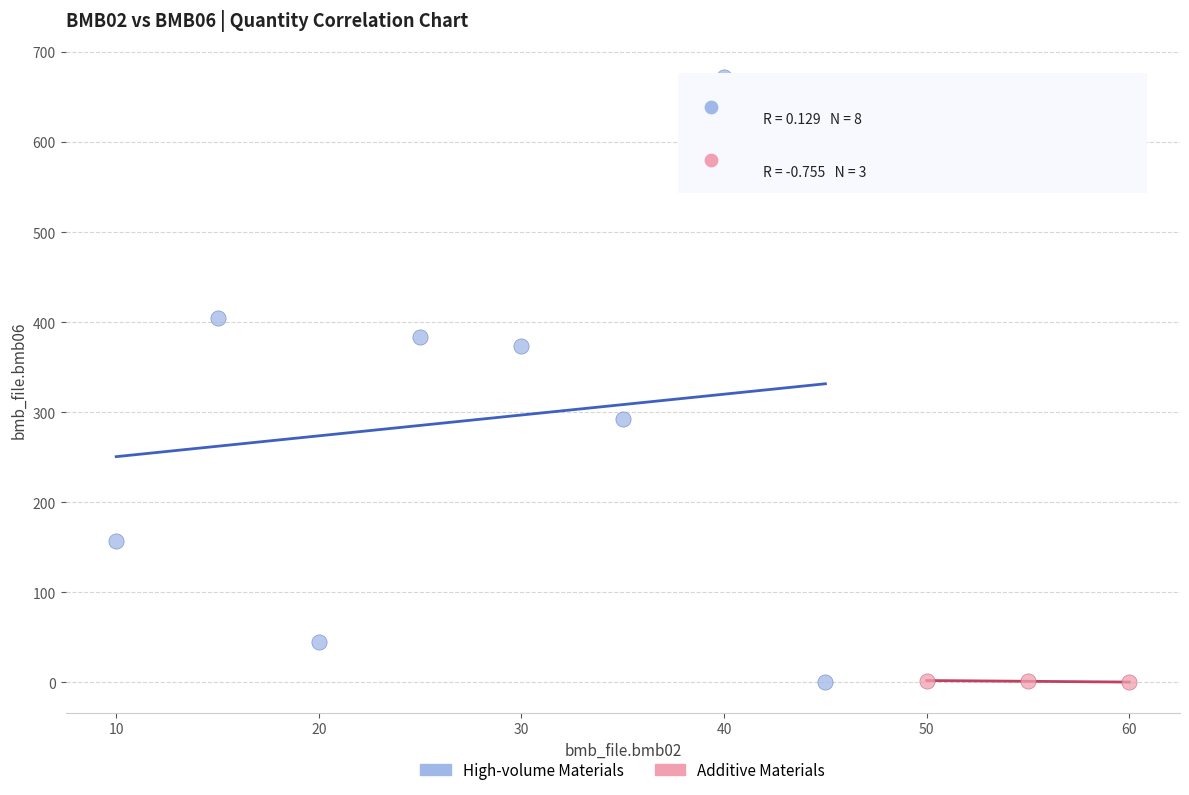

Which series has the largest Y range (max minus min)?

High-volume Materials